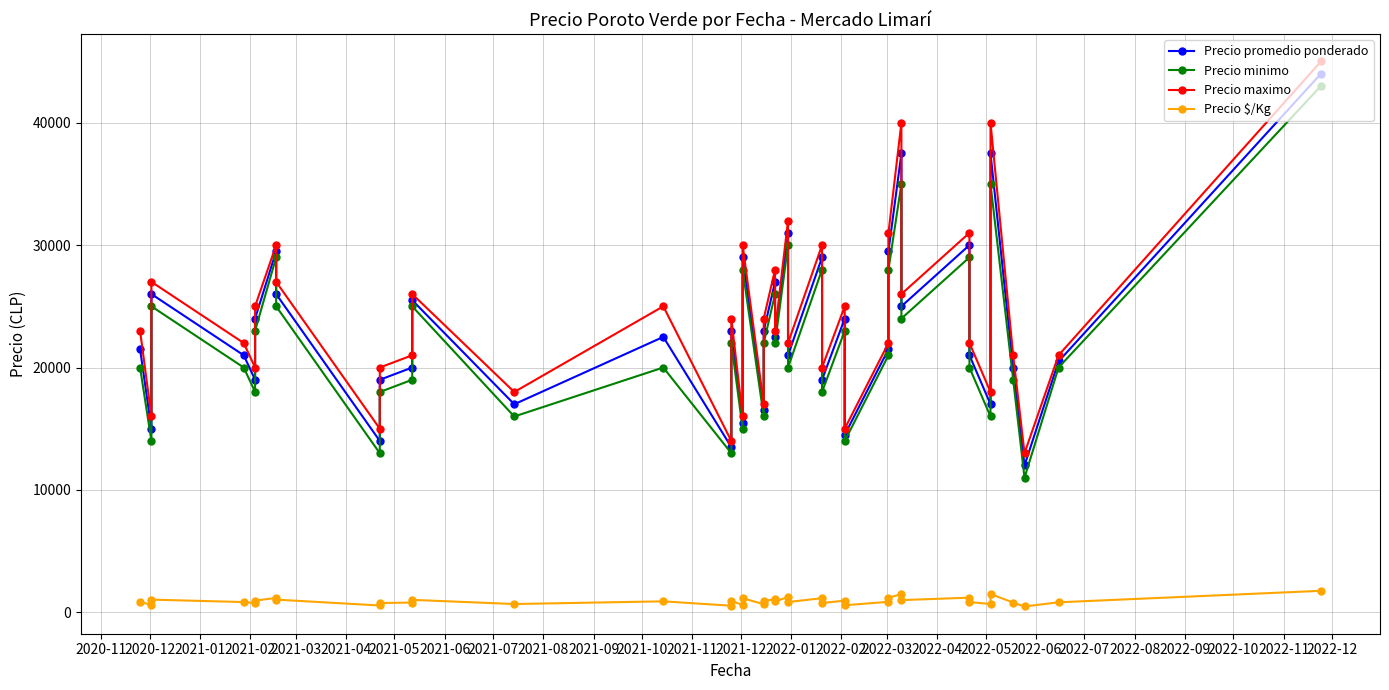

What is the value of the Precio minimo point at the 35th from the left?

16000